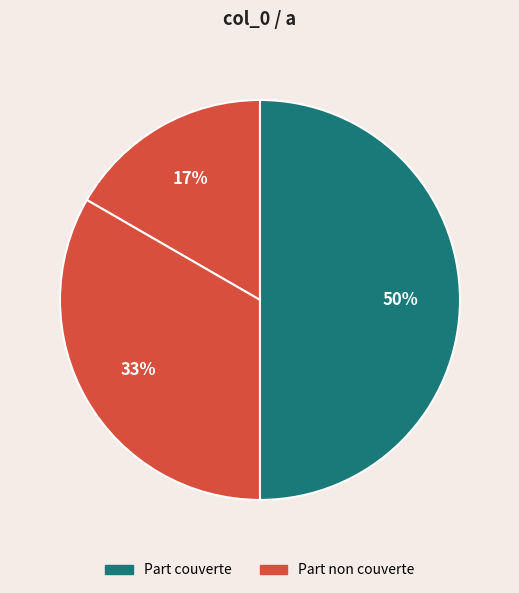

Count the number of slices in the pie.

3